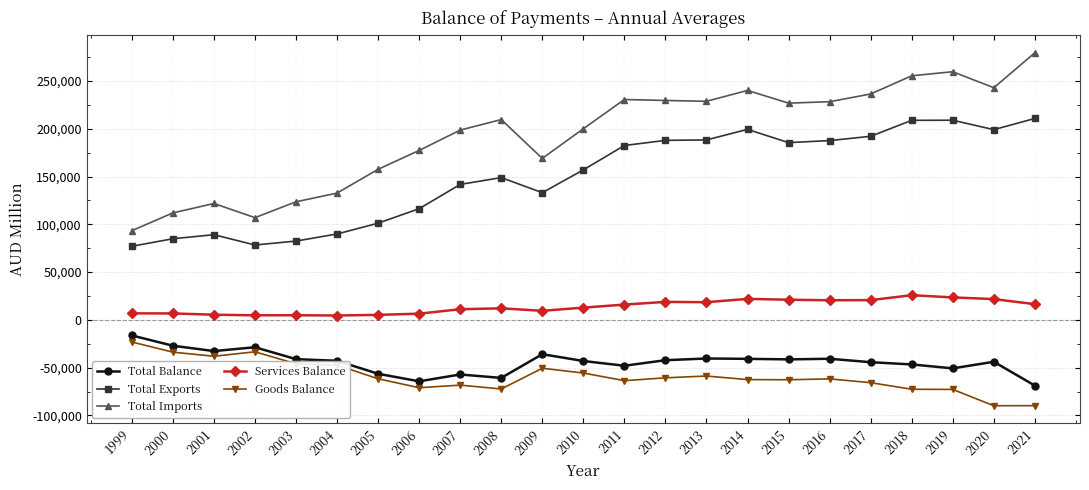

What is the lowest value of the Total Imports series?

93352